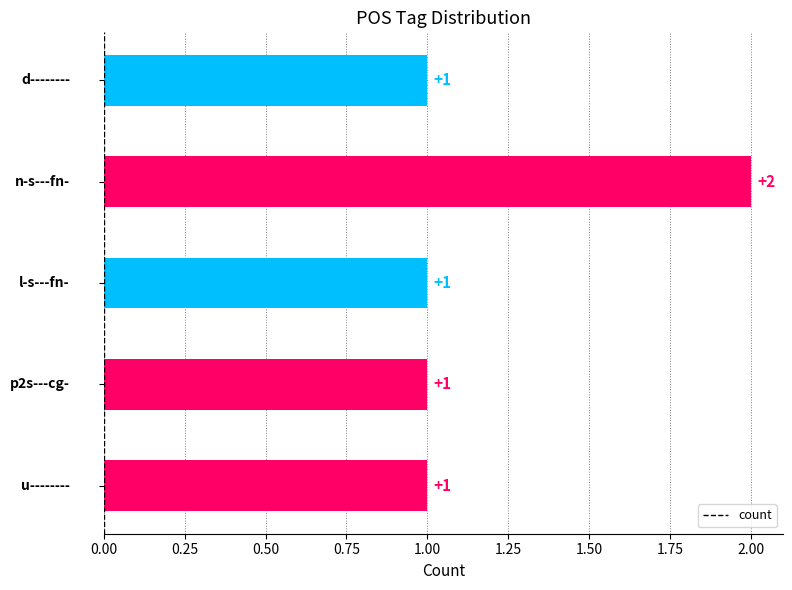

What is the value of the 3rd bar from the top?

1